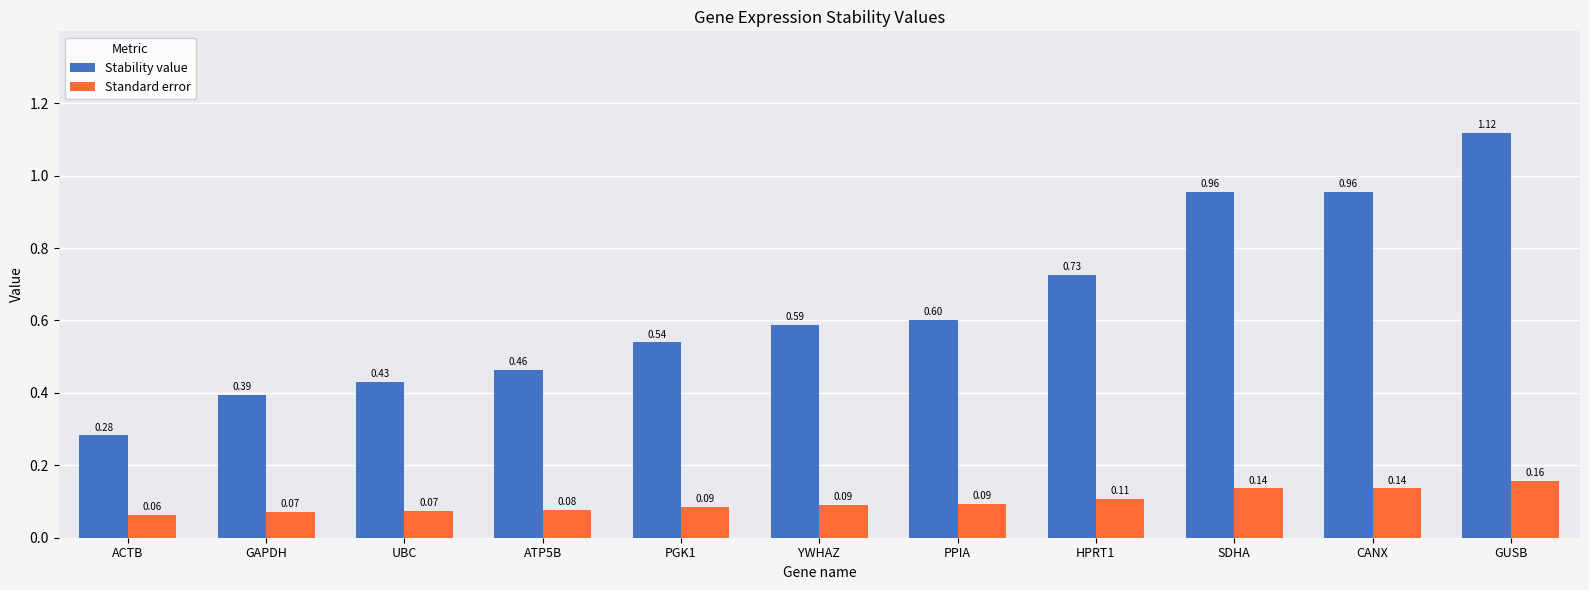

At which category is the sum across all series the highest?

GUSB